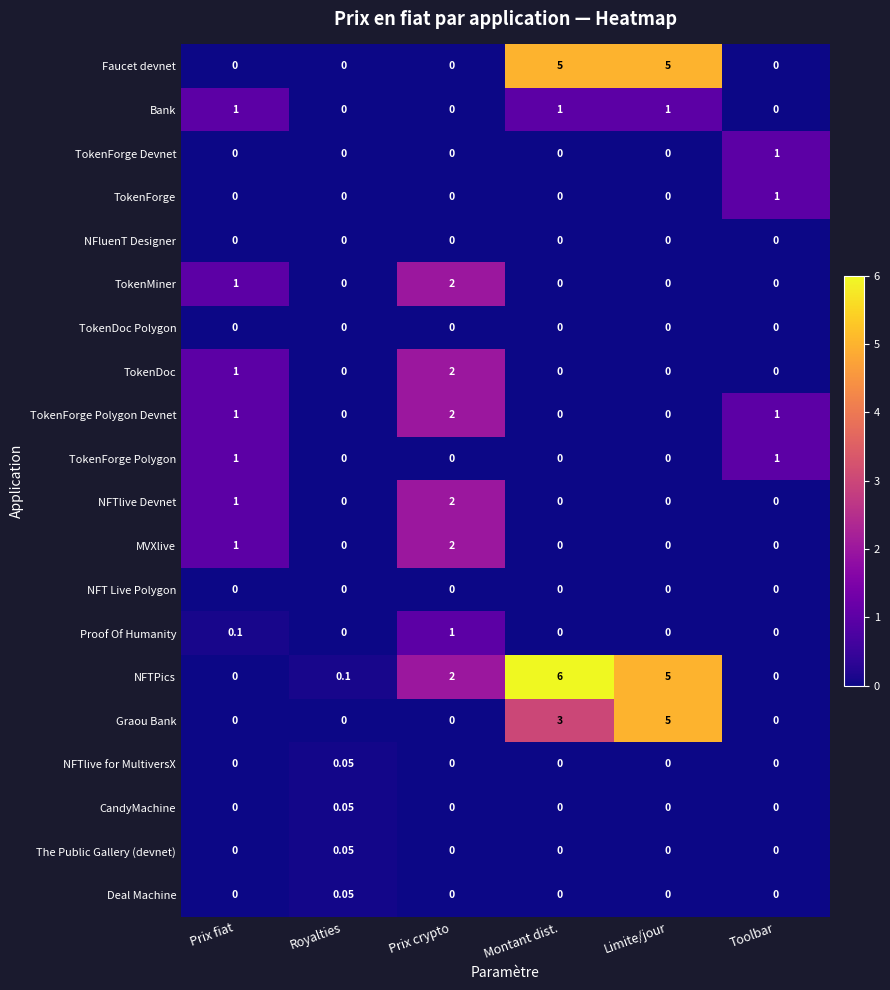

Is the value of TokenForge Devnet at Toolbar greater than the value of NFT Live Polygon at Prix crypto?

Yes